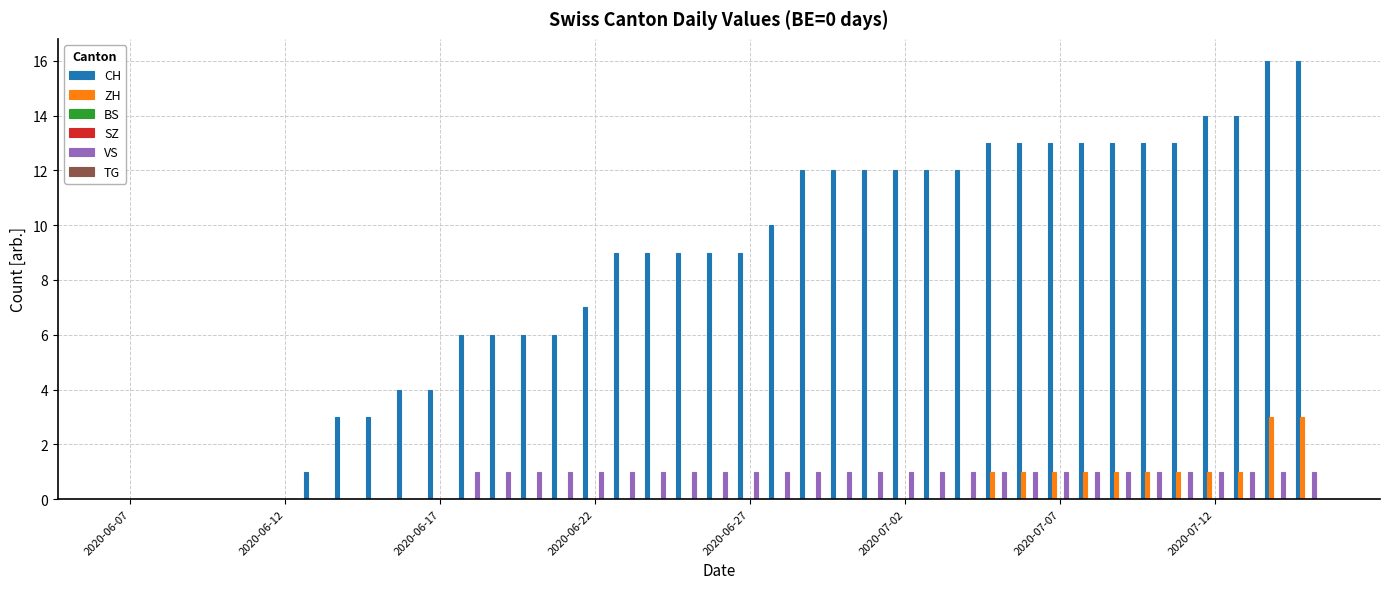

What are all the series names shown in the legend?

CH, ZH, BS, SZ, VS, TG